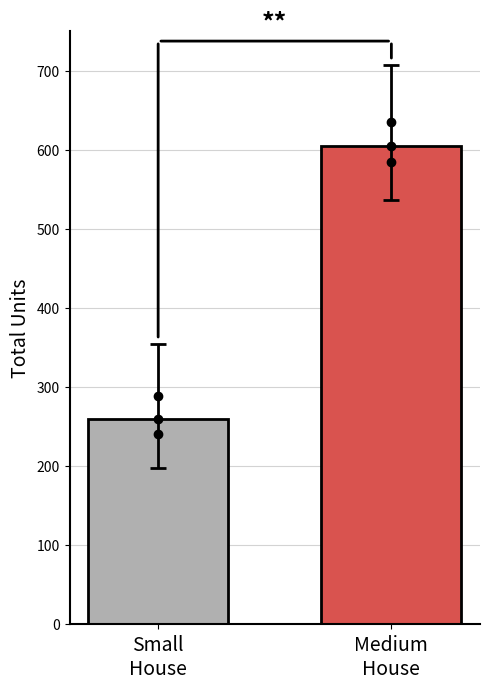

Which label corresponds to the smallest value in the chart?

Small
House